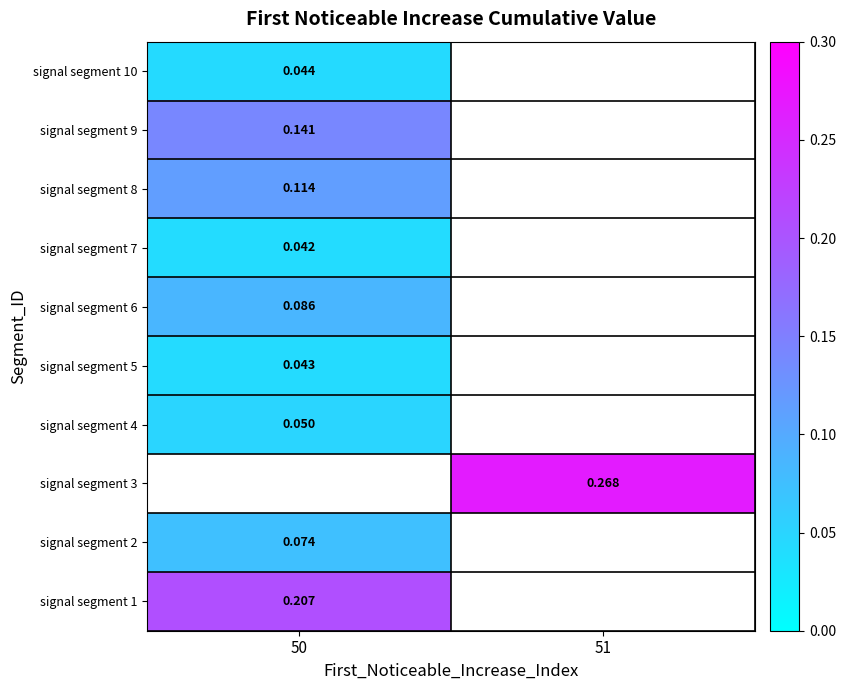

Rank the categories by signal segment 5 value from lowest to highest.

50, 51